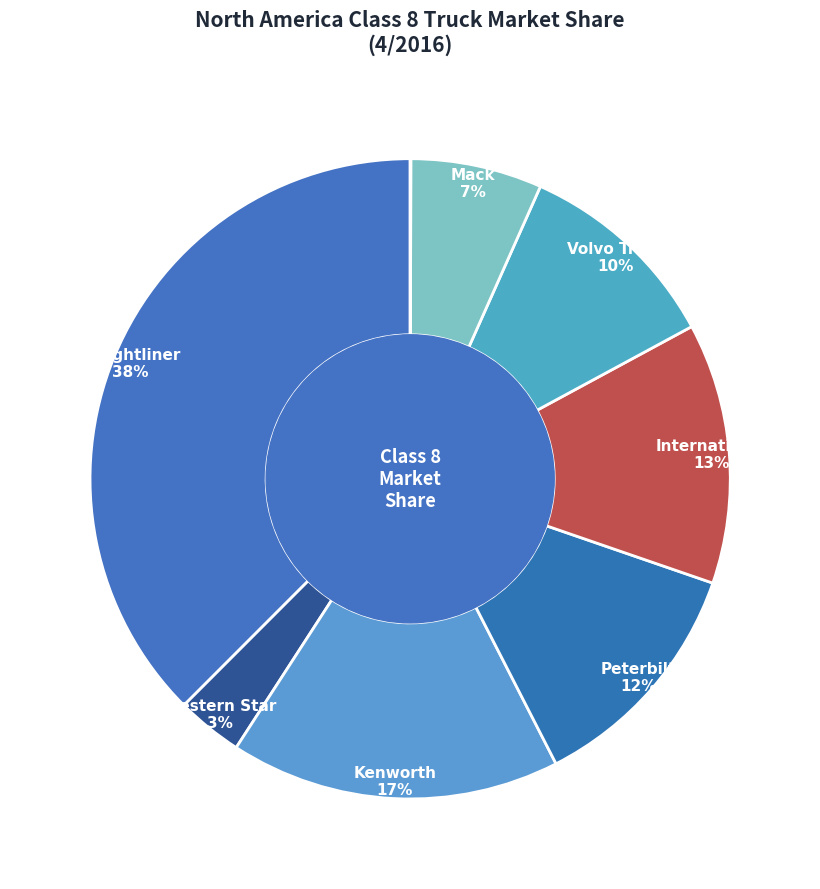

What is the largest slice in the pie chart?

Freightliner